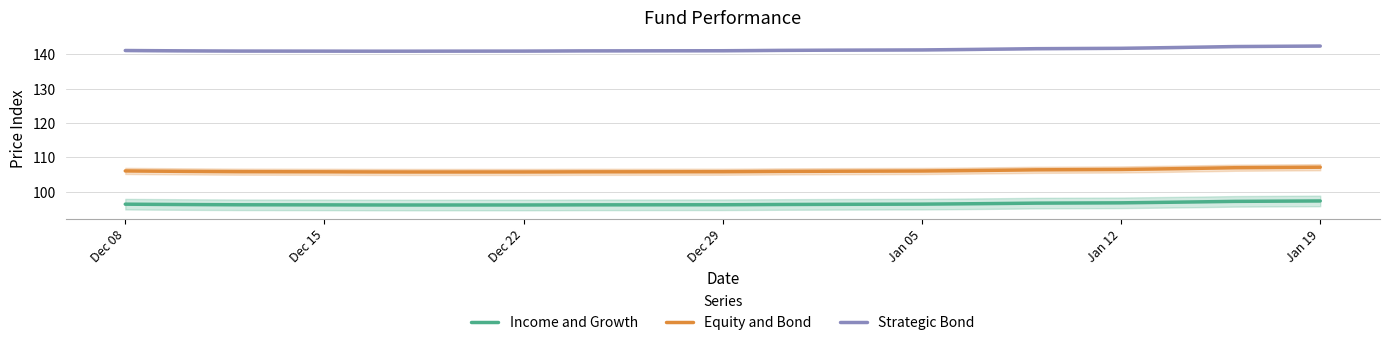

Is it true that Strategic Bond equals 229.6 at Dec 29?

False